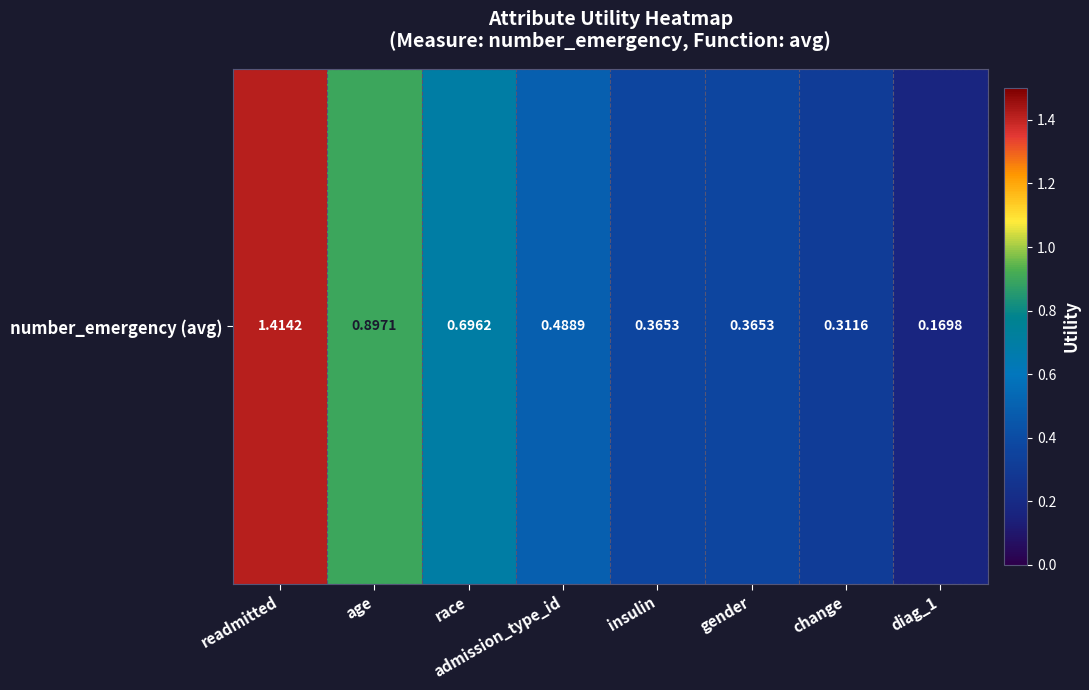

What is the sum of all values?

4.7